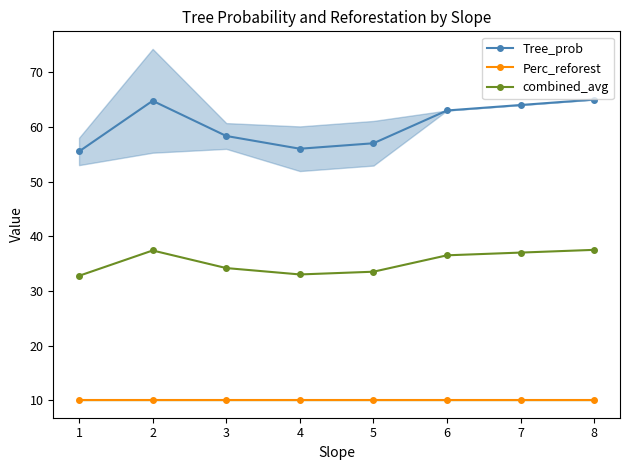

Is it true that Tree_prob equals 56.0 at 4?

True